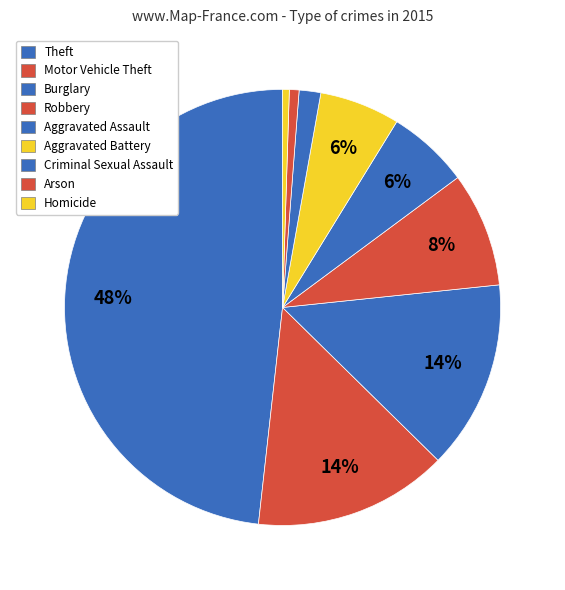

To the nearest percent, what percentage of the pie is Burglary?

14%